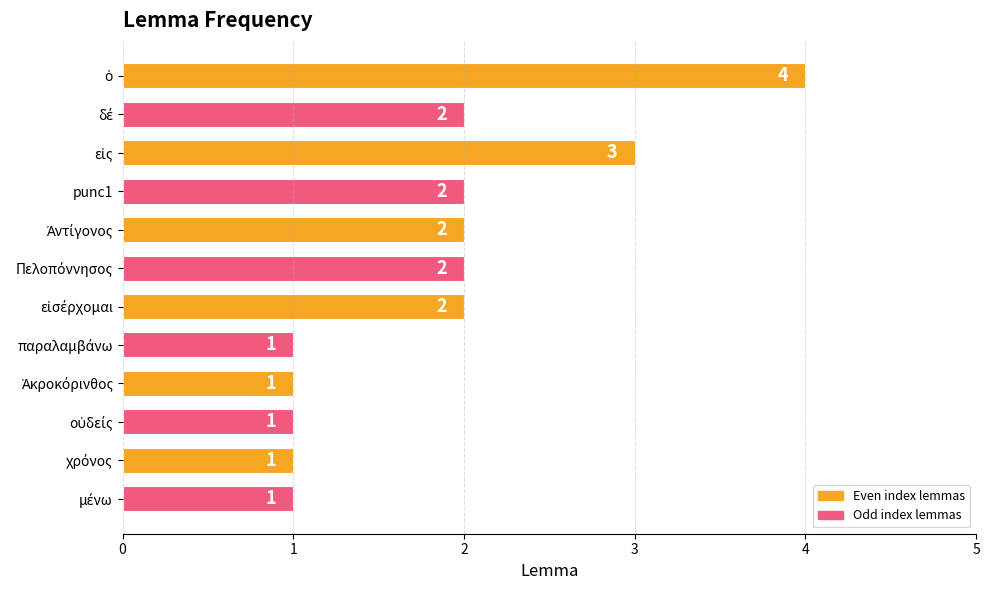

Are the bars grouped side by side (vs. stacked)?

No